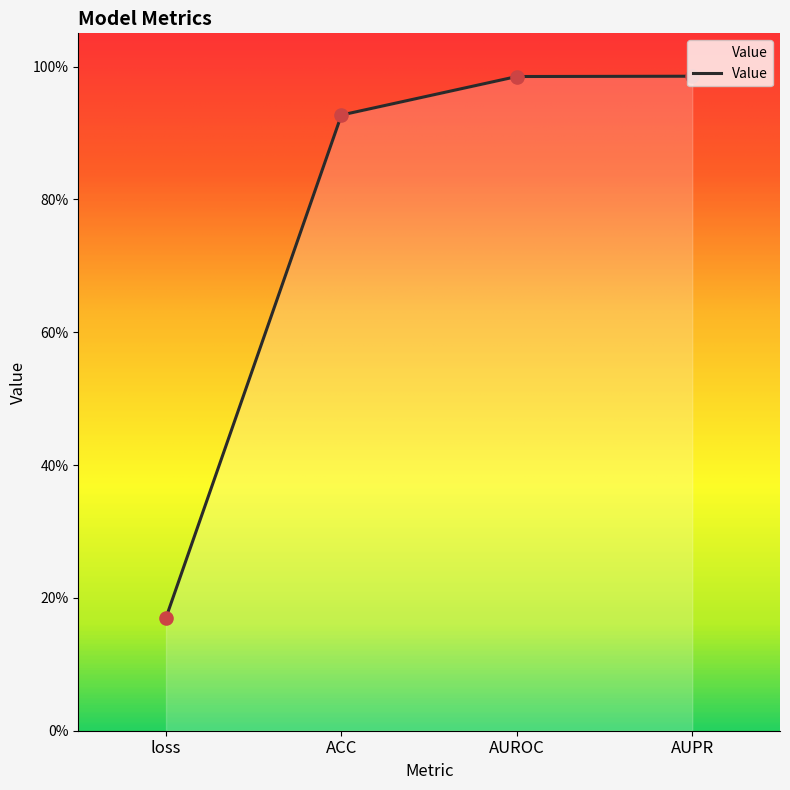

Between AUROC and loss, which is larger?

AUROC